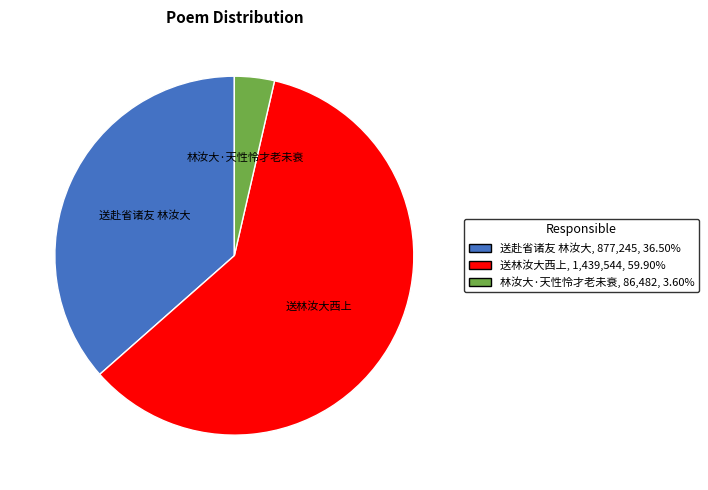

Count the number of slices in the pie.

3